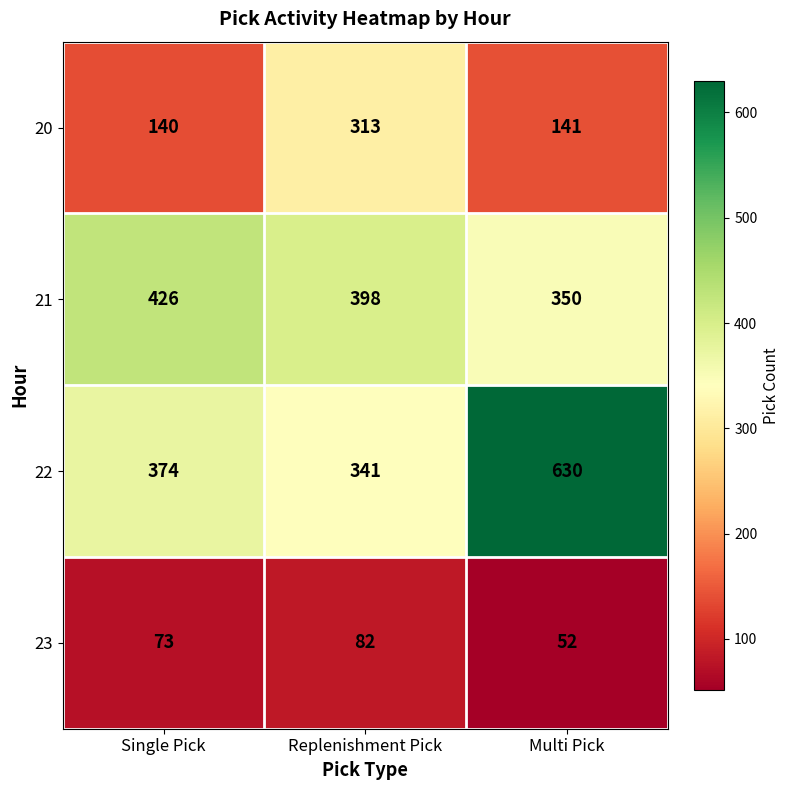

List the series in order of their overall mean, highest first.

22, 21, 20, 23